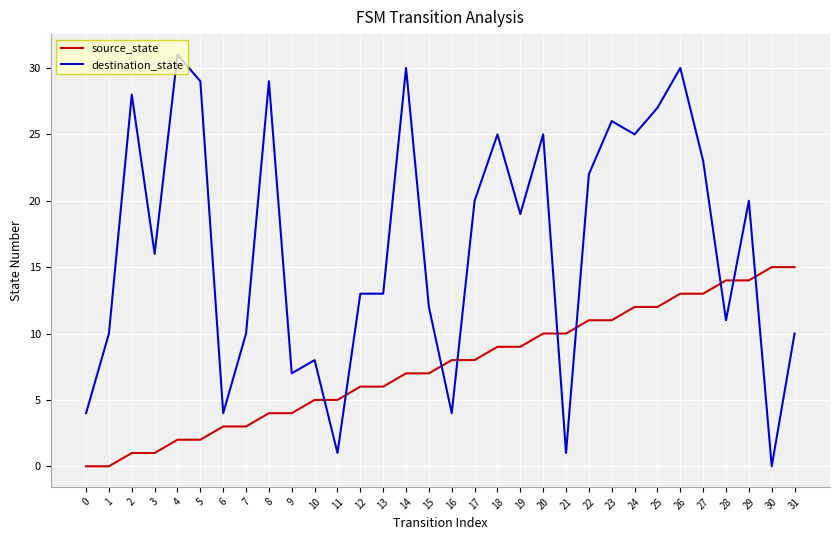

True or false: source_state and destination_state intersect in this chart.

True